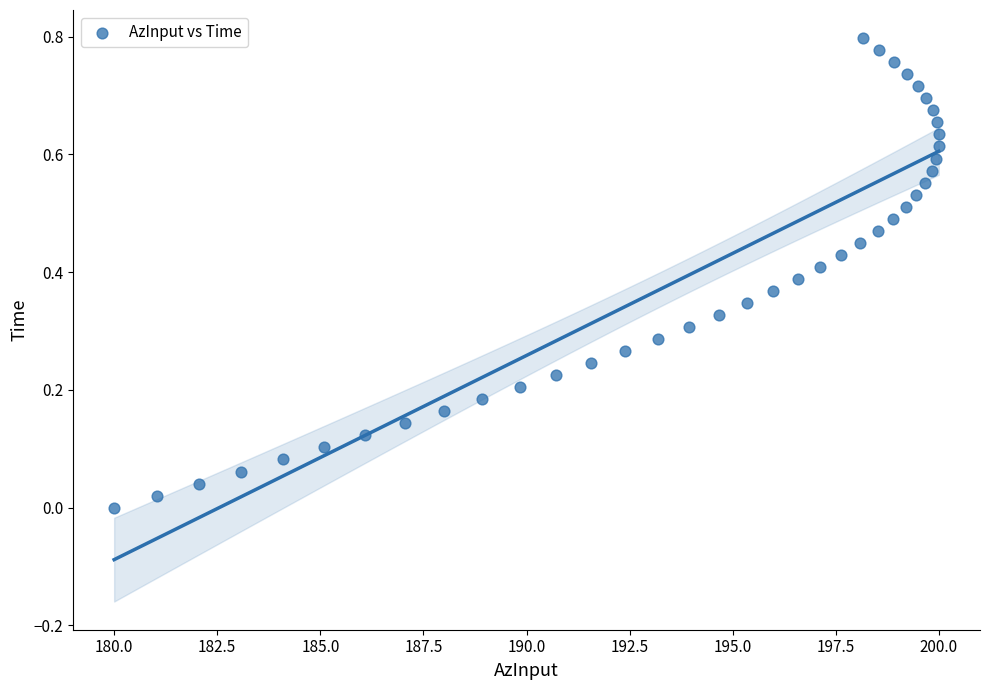

What is the range of X values (max minus min)?

20.0